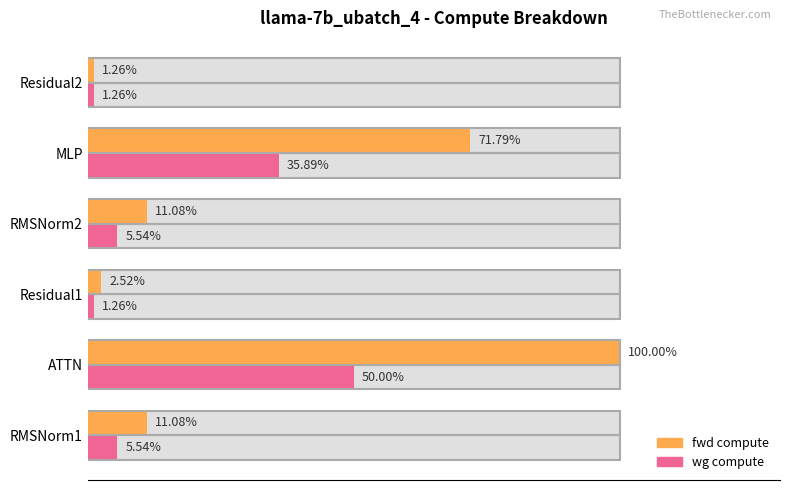

Is it true that fwd compute equals 28.2 at MLP?

False